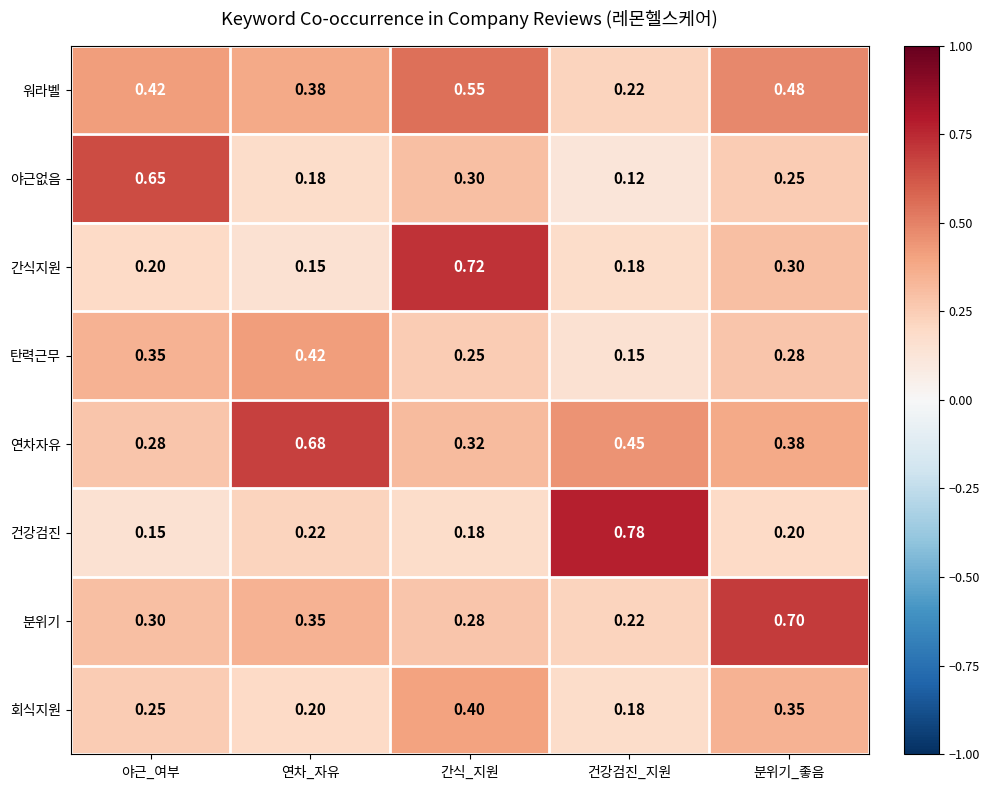

Where is 건강검진 nearest to the value 0?

야근_여부